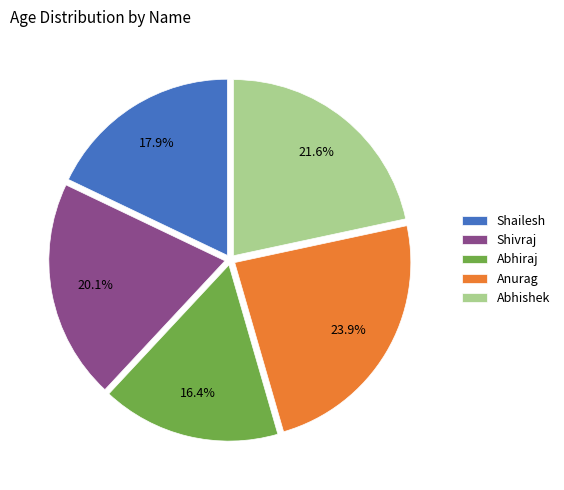

Which has a higher value, Shivraj or Abhiraj?

Shivraj